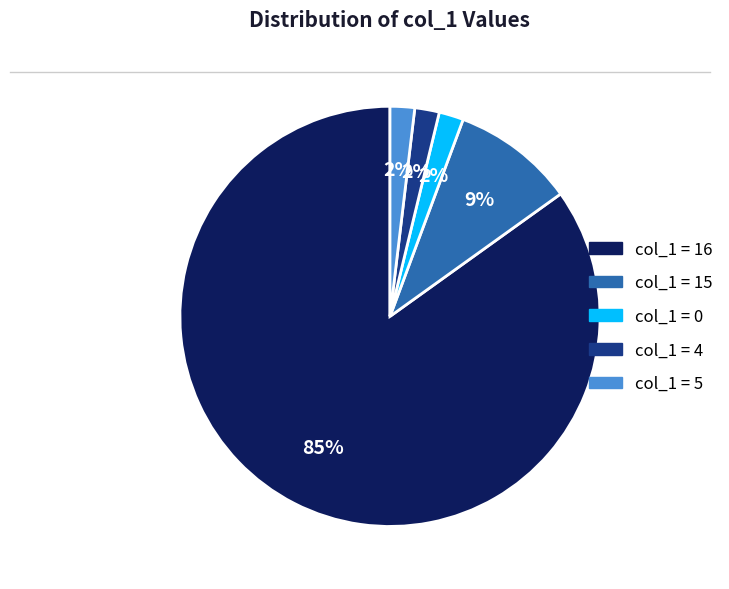

To the nearest percent, what is the average slice percentage?

20%